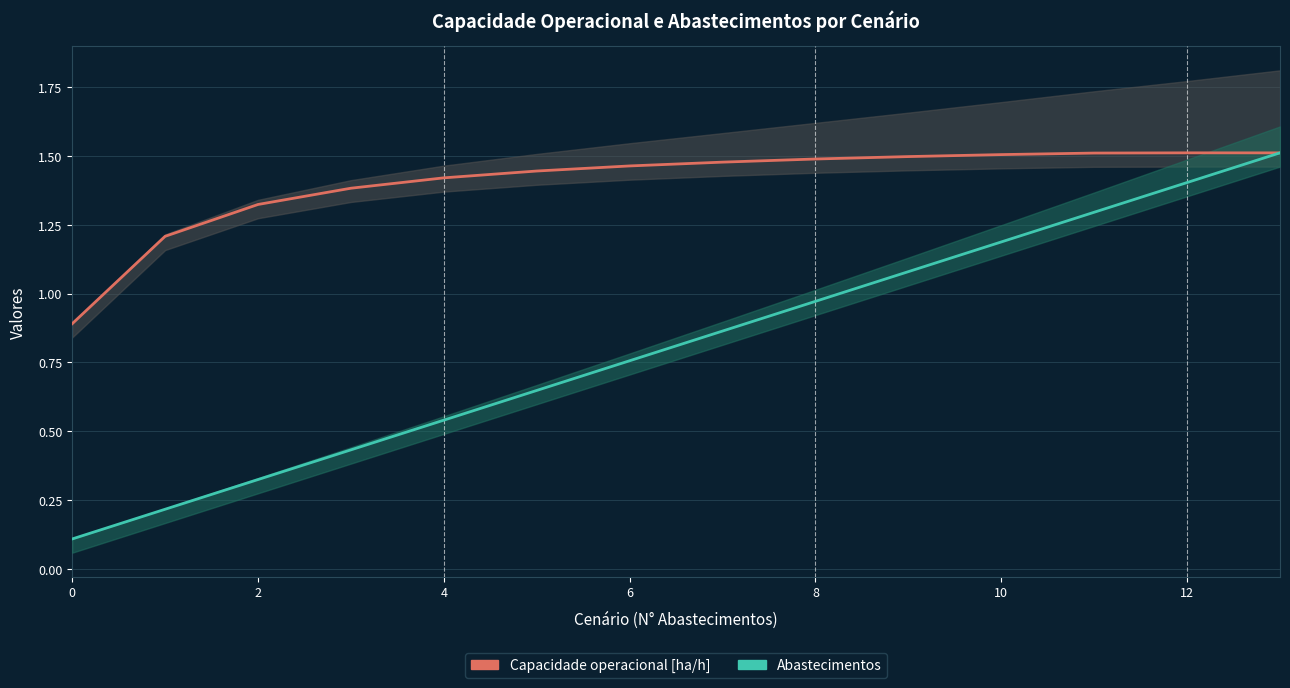

The value of Abastecimentos at 10 is 1.2. True or false?

True